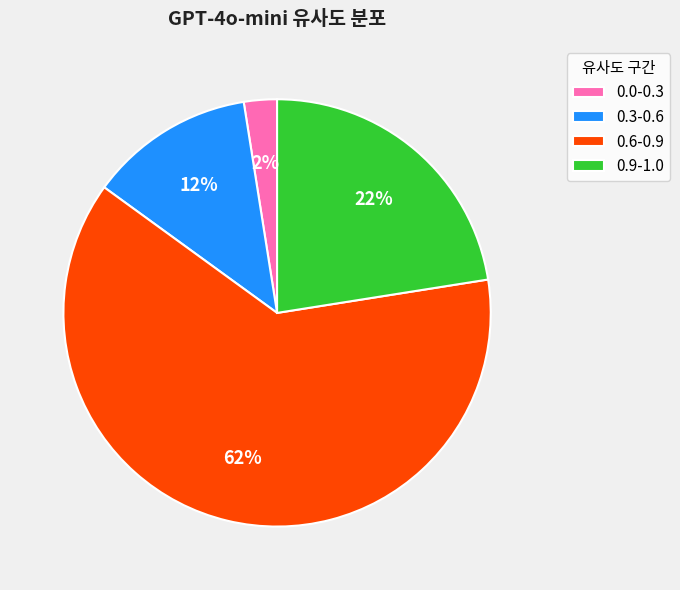

The 0.6-0.9 slice represents 62% of the pie. True or false?

True